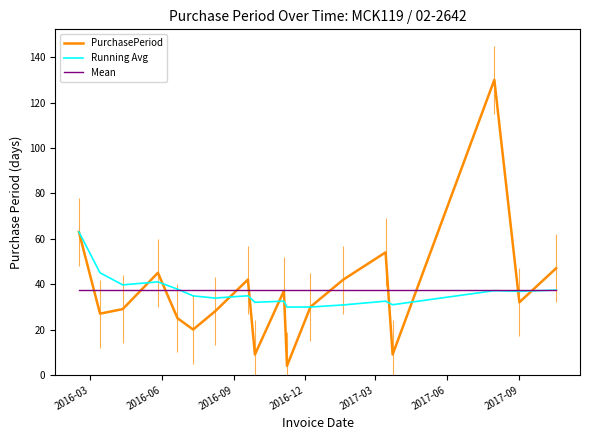

What is the lowest value of the Mean series?

37.4